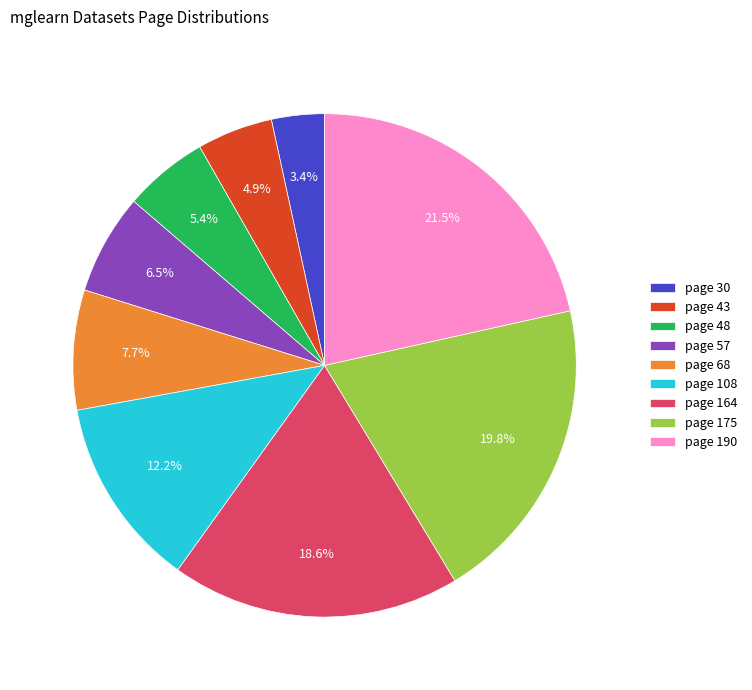

Which has a higher value, page 164 or page 175?

page 175